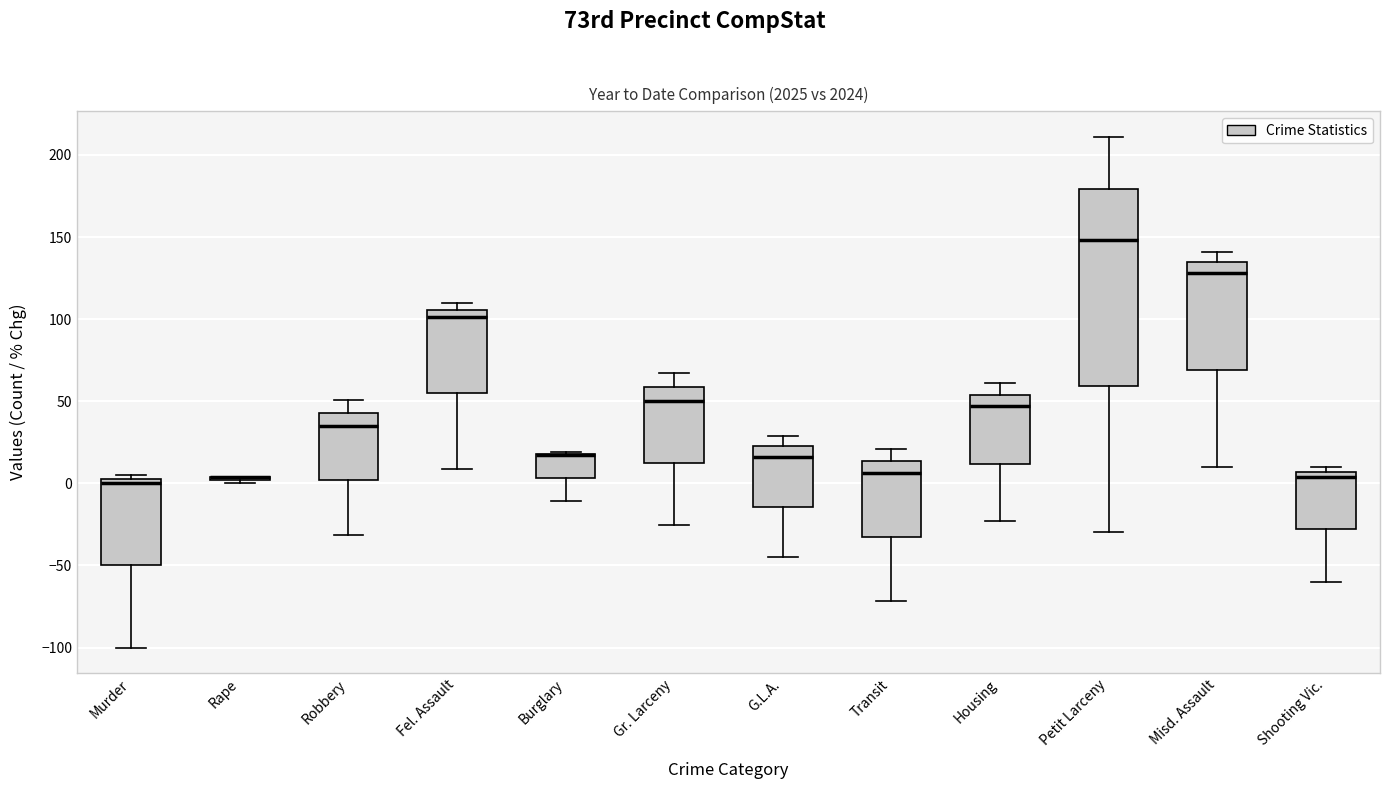

Which box is the tallest, from its lower edge to its upper edge?

Petit Larceny